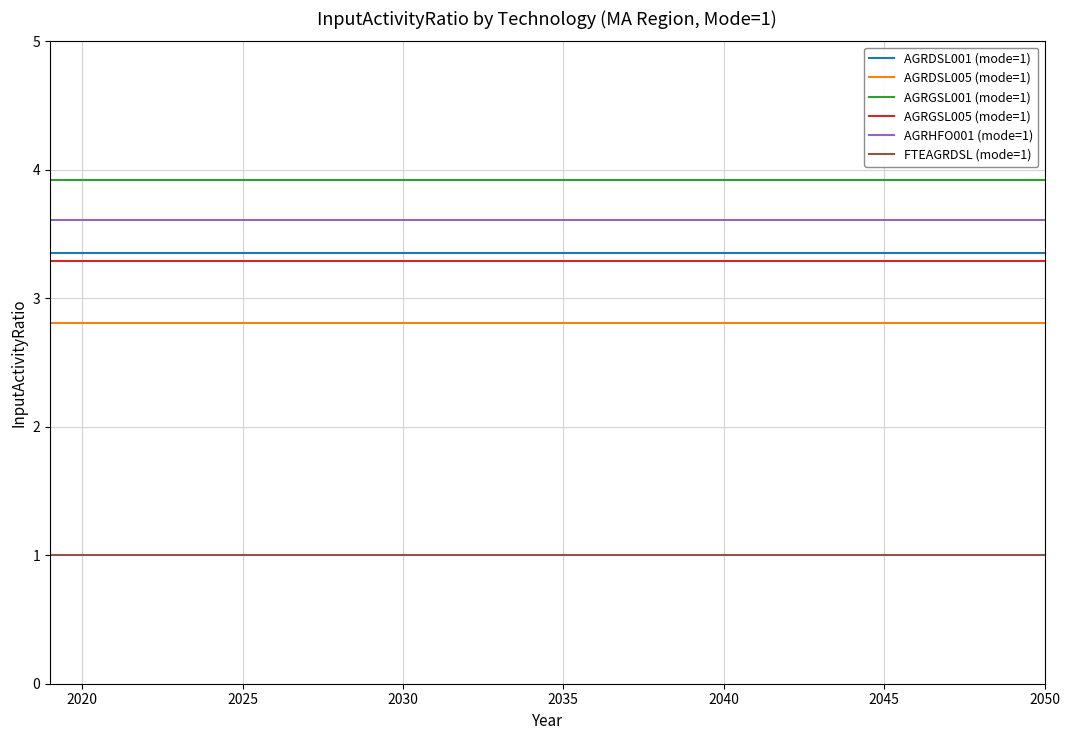

What is the lowest value of the AGRDSL005 (mode=1) series?

2.8